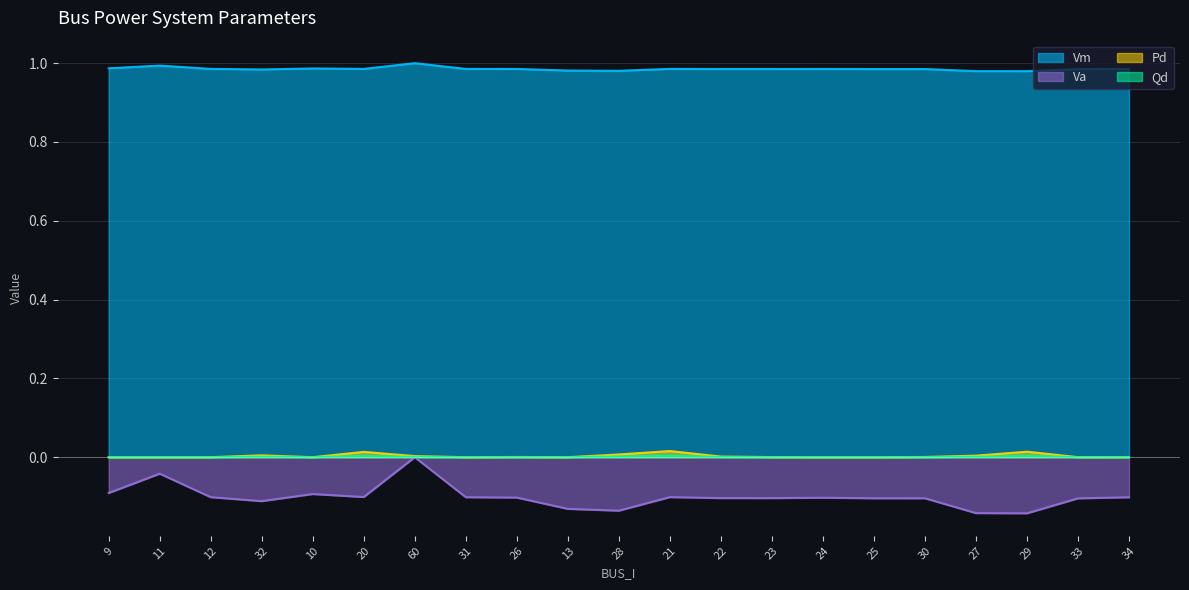

Count the number of data series in this chart.

4